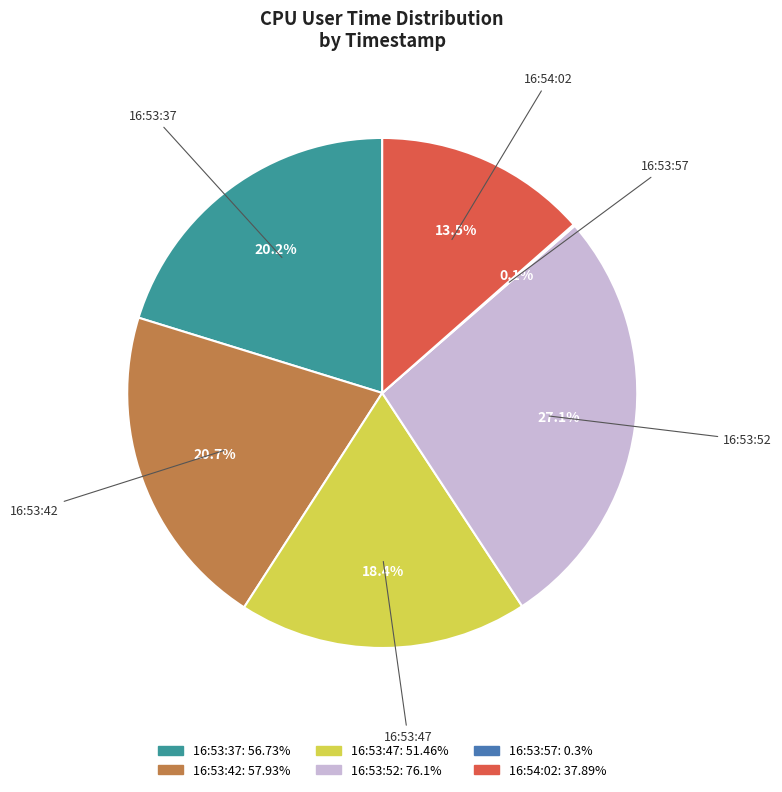

What is the ratio of the value at 16:53:42 to the value at 16:53:37?

1.0